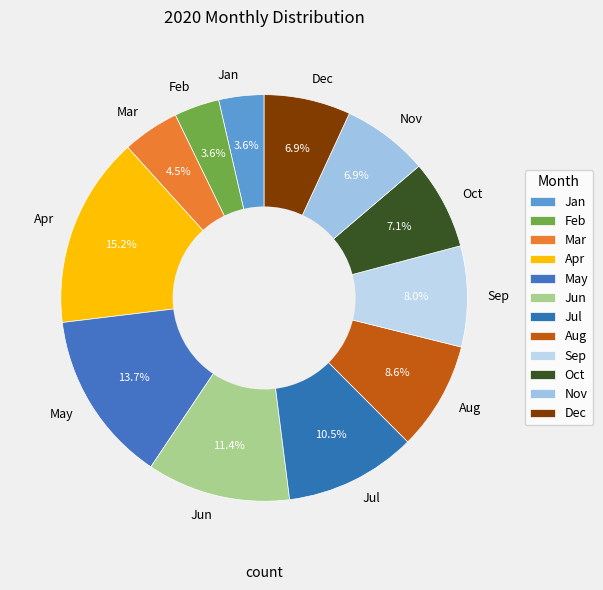

How many segments does this pie chart have?

12